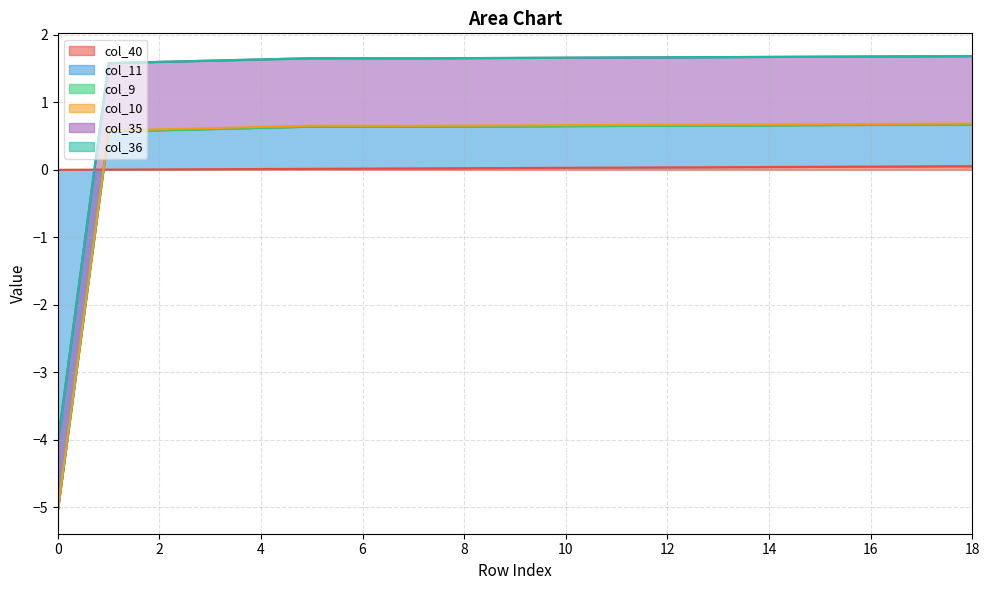

Rank the categories by col_40 value from lowest to highest.

0, 1, 2, 3, 4, 5, 6, 7, 8, 9, 10, 11, 12, 13, 14, 15, 16, 17, 18